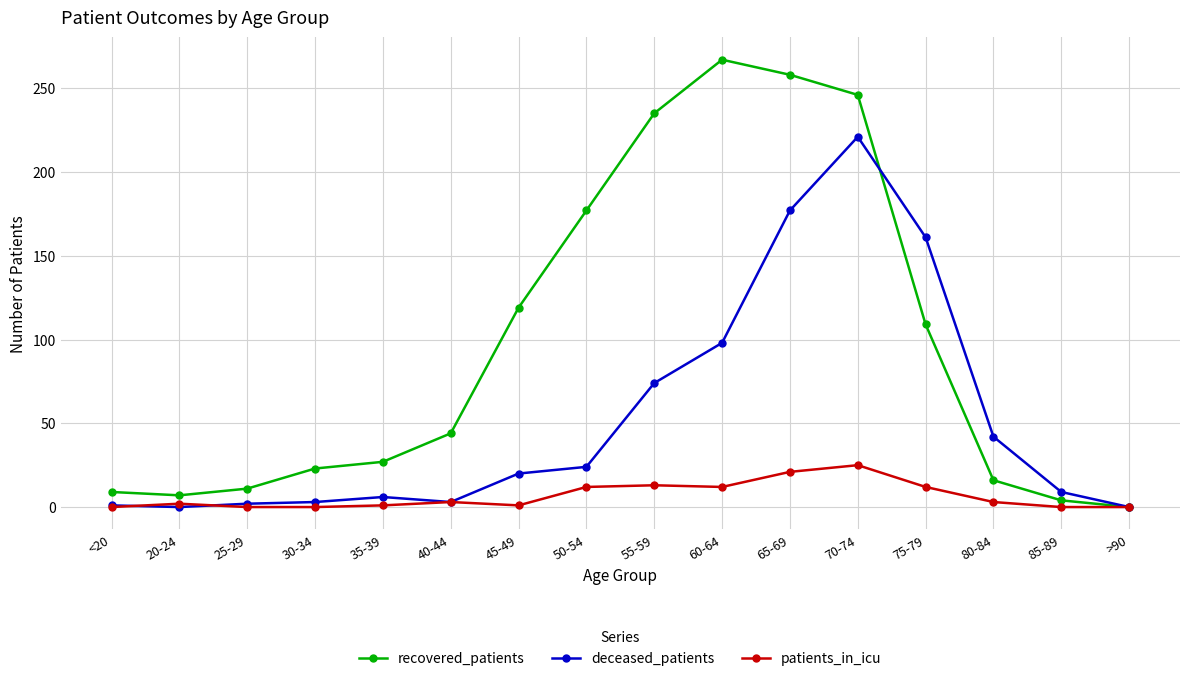

True or false: patients_in_icu has more than 1 points higher than both neighbors.

True